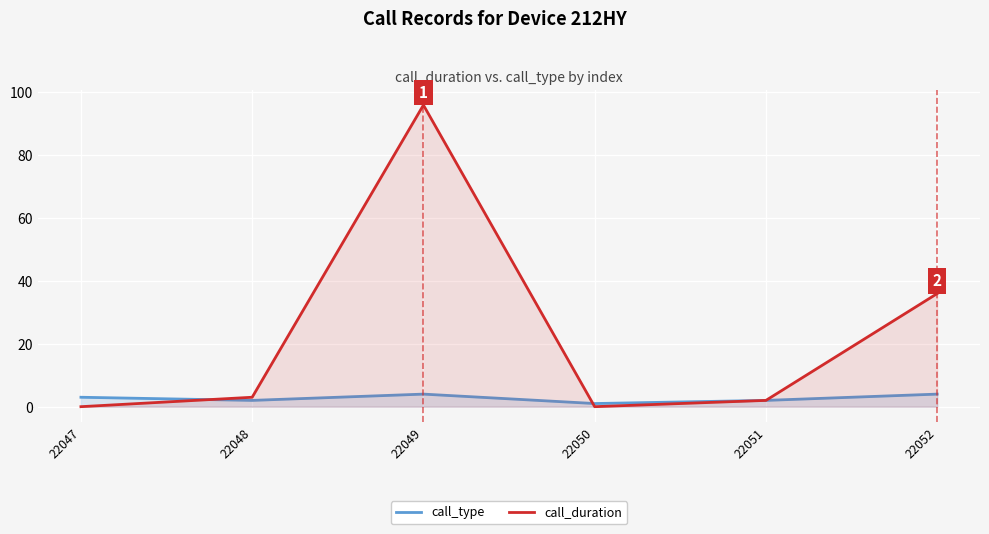

At which category does call_type reach its first local valley?

22048